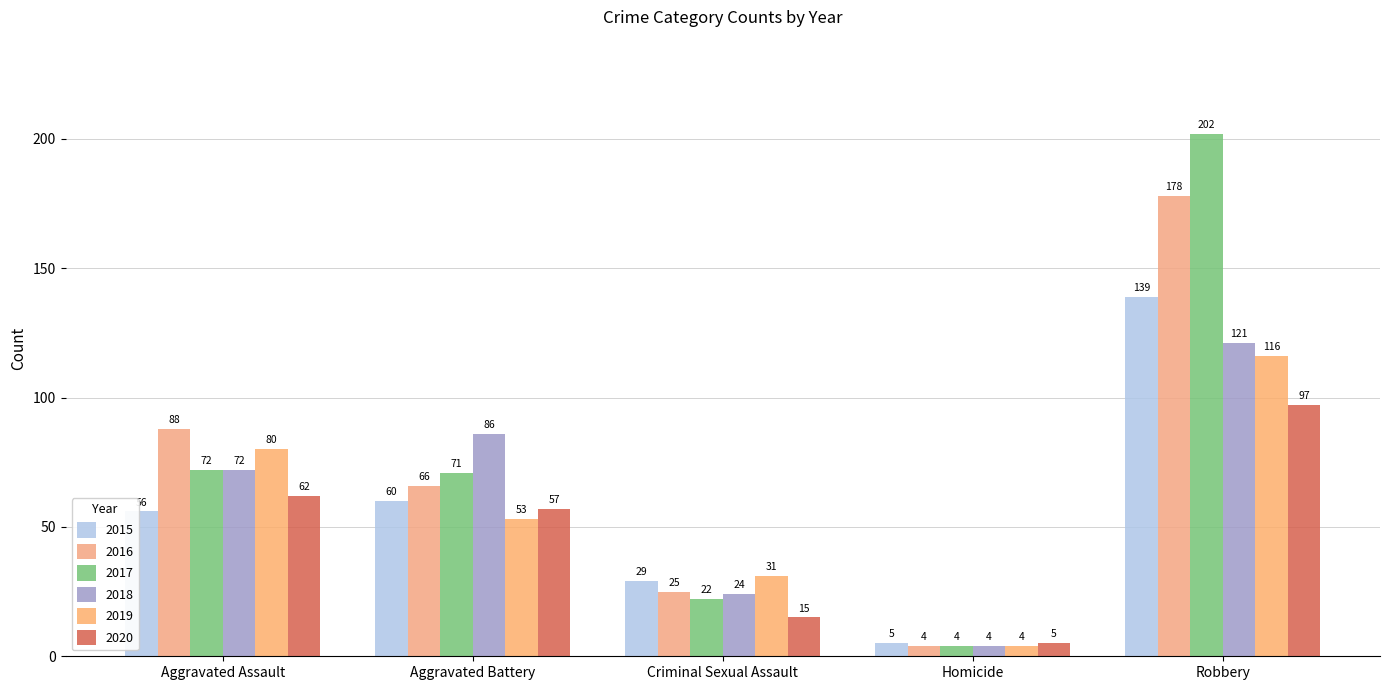

What is the minimum value shown in the chart?

4